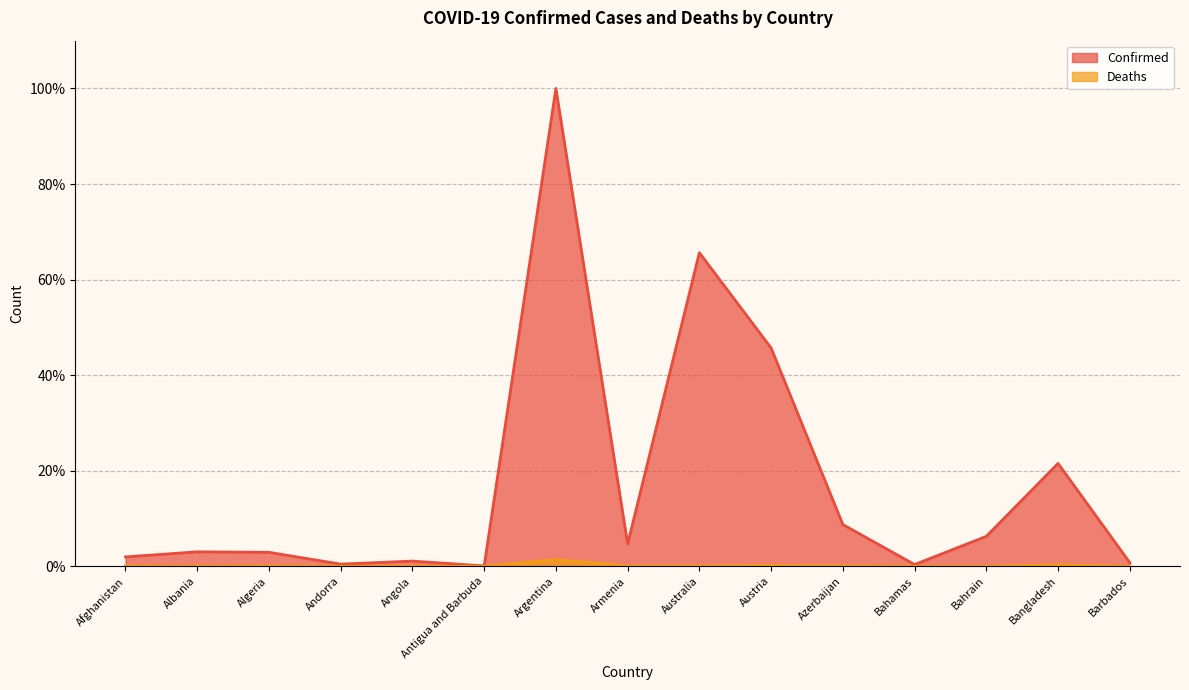

Where is the first local minimum for Deaths?

Albania